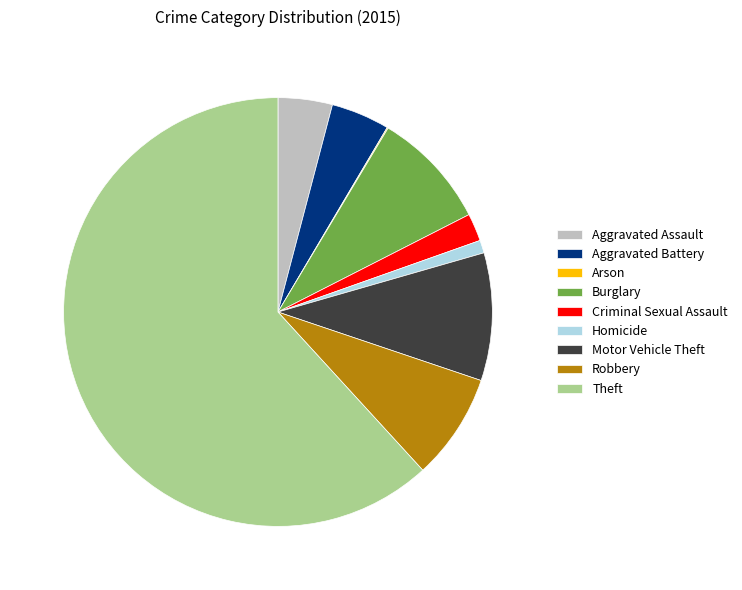

Is the sum of Burglary and Theft greater than half?

Yes